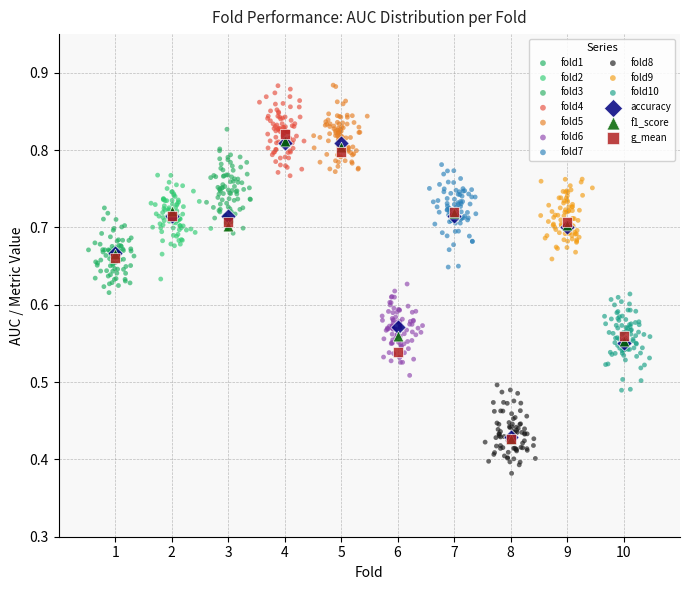

Which series has the largest Y range (max minus min)?

g_mean